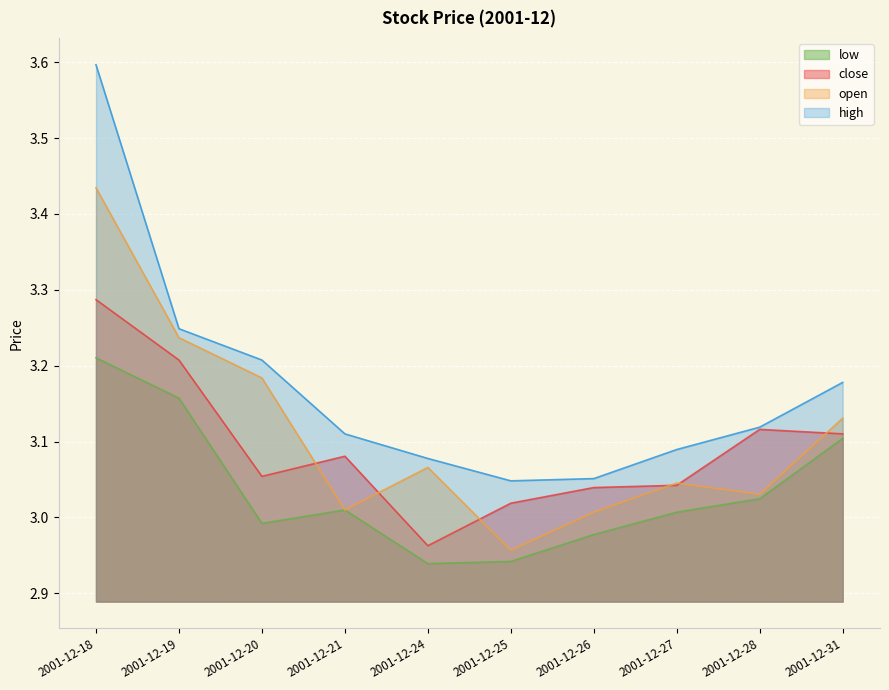

What is the maximum value for high?

3.6